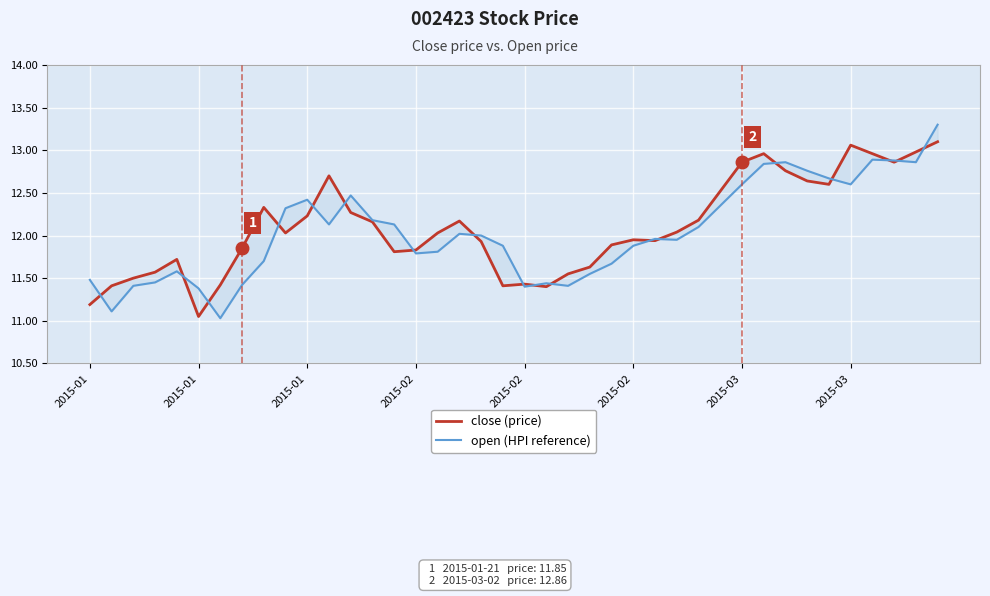

Rank the series by their maximum value, from lowest to highest.

close (price), open (HPI reference)